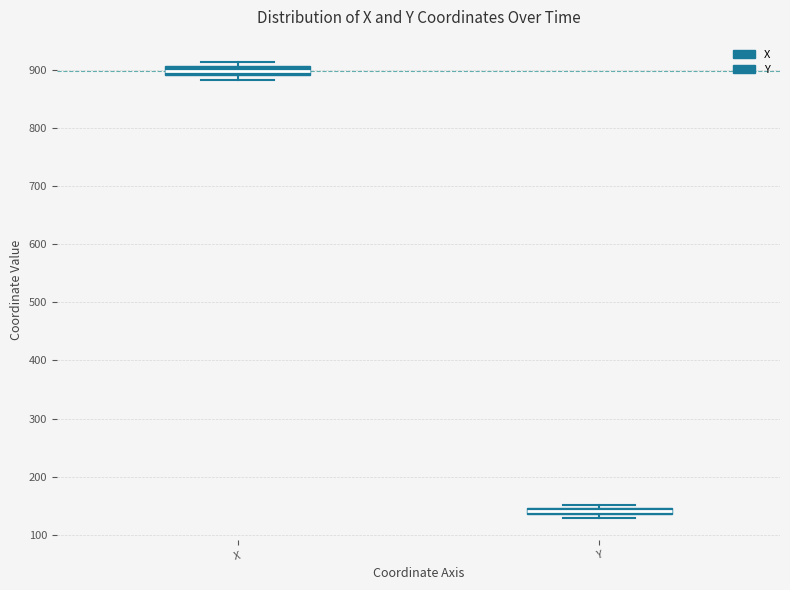

Where is the lower edge of the box for X on the y-axis? The values are not printed on the chart, so give them approximately, as read against the axis.

890